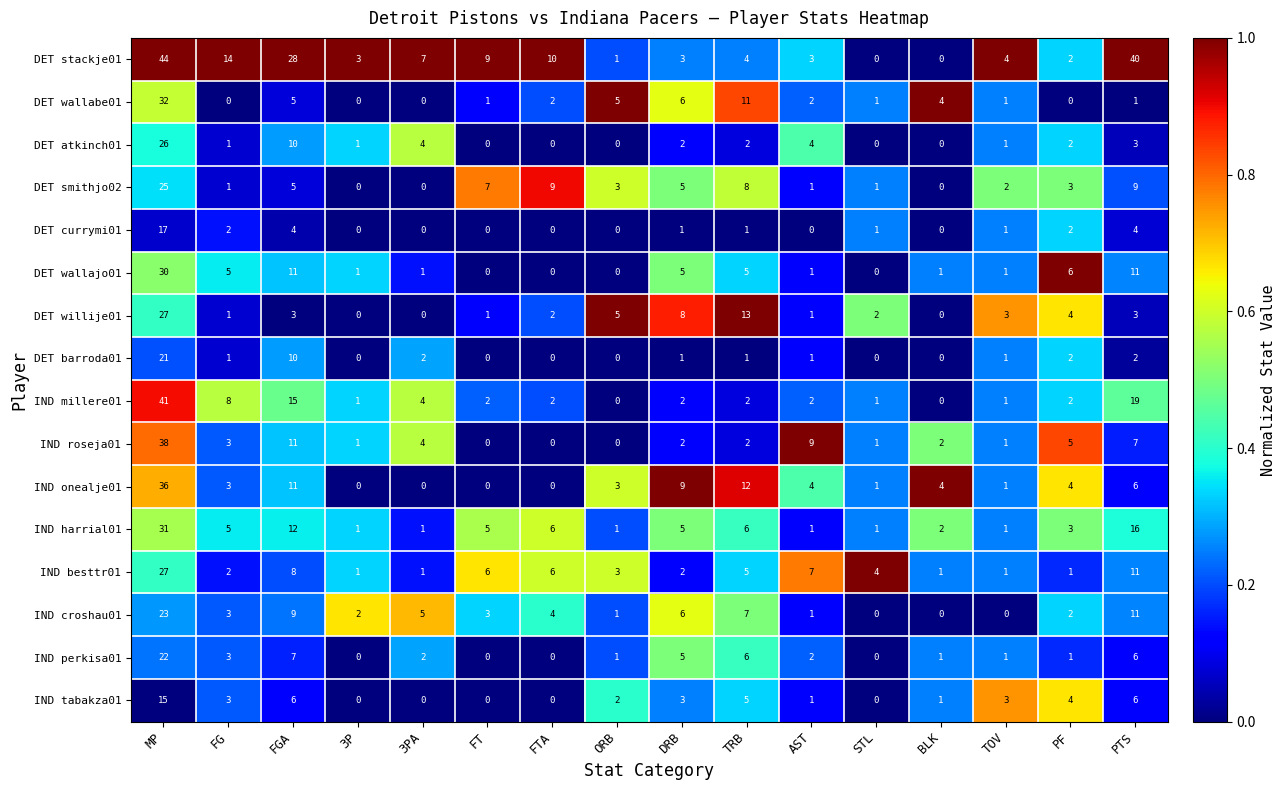

True or false: IND tabakza01 has a value of 3 at TOV.

True